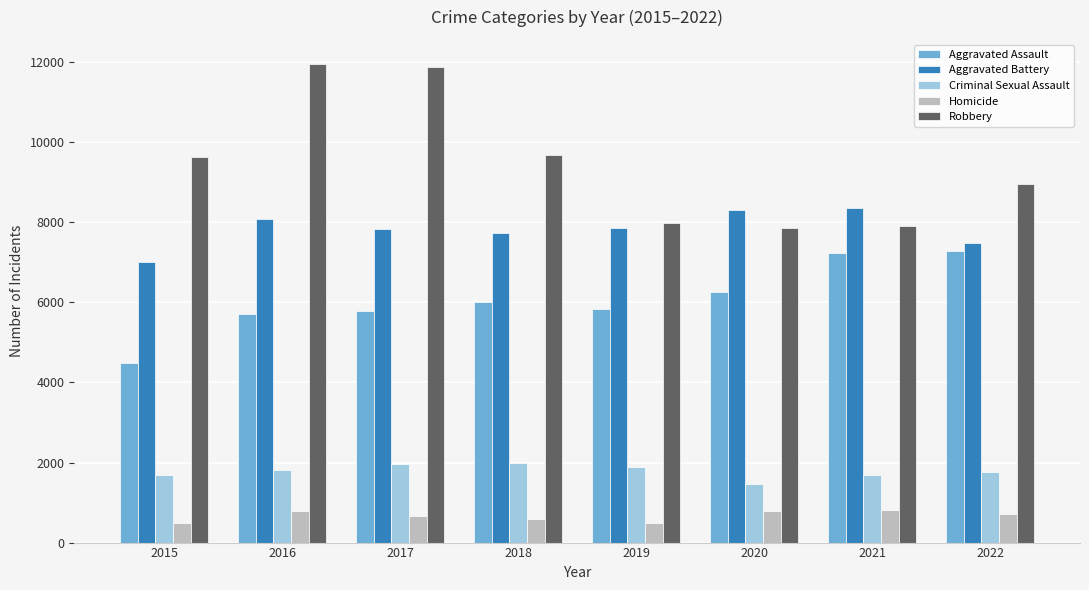

Where is Robbery nearest to the value 9907?

2018